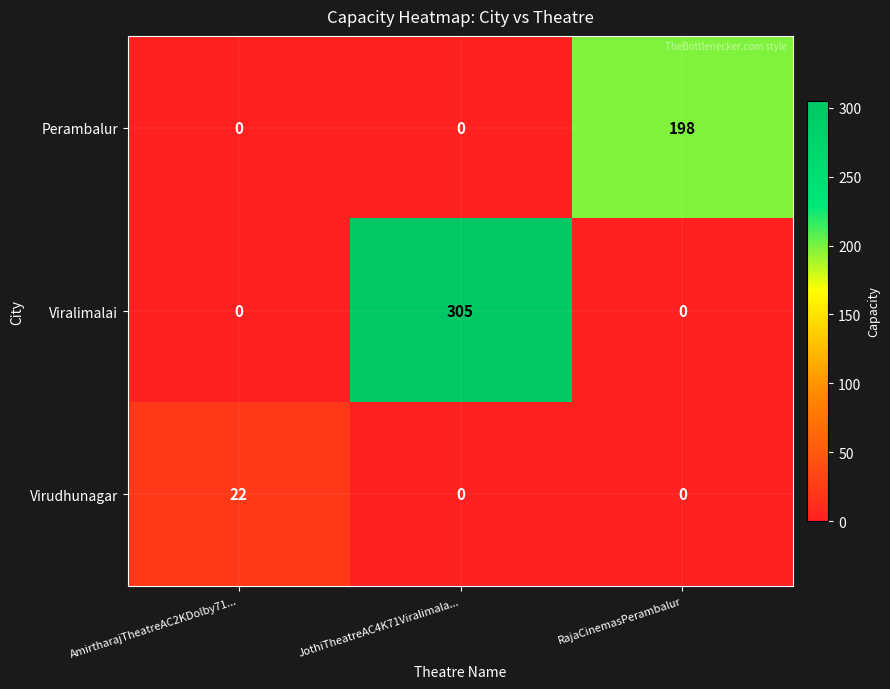

What is the greatest value displayed?

305